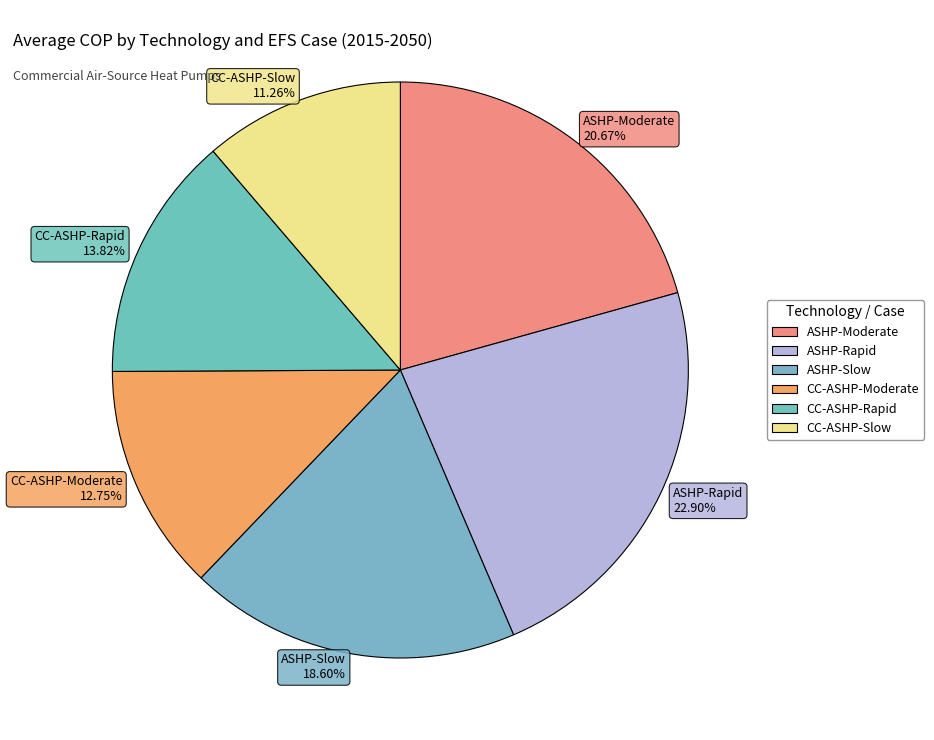

Combined, do ASHP-Slow 18.60% and CC-ASHP-Slow 11.26% account for over 50%?

No